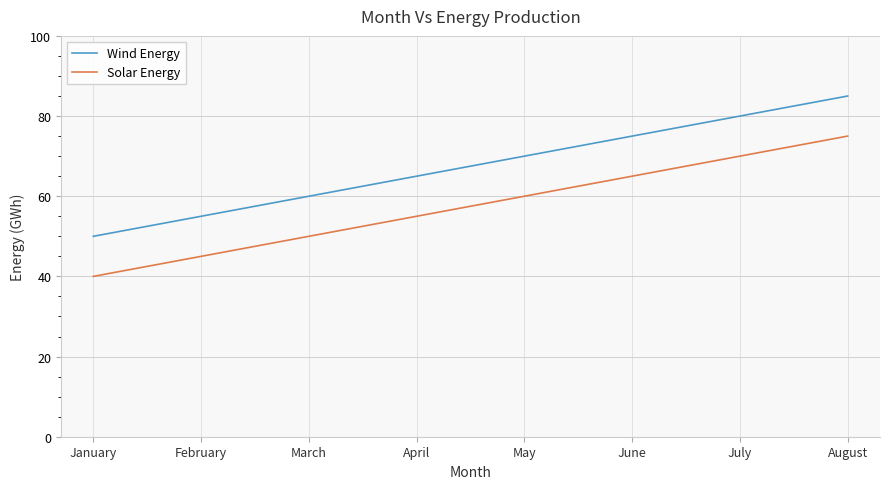

At which label is Solar Energy closest to 57?

April